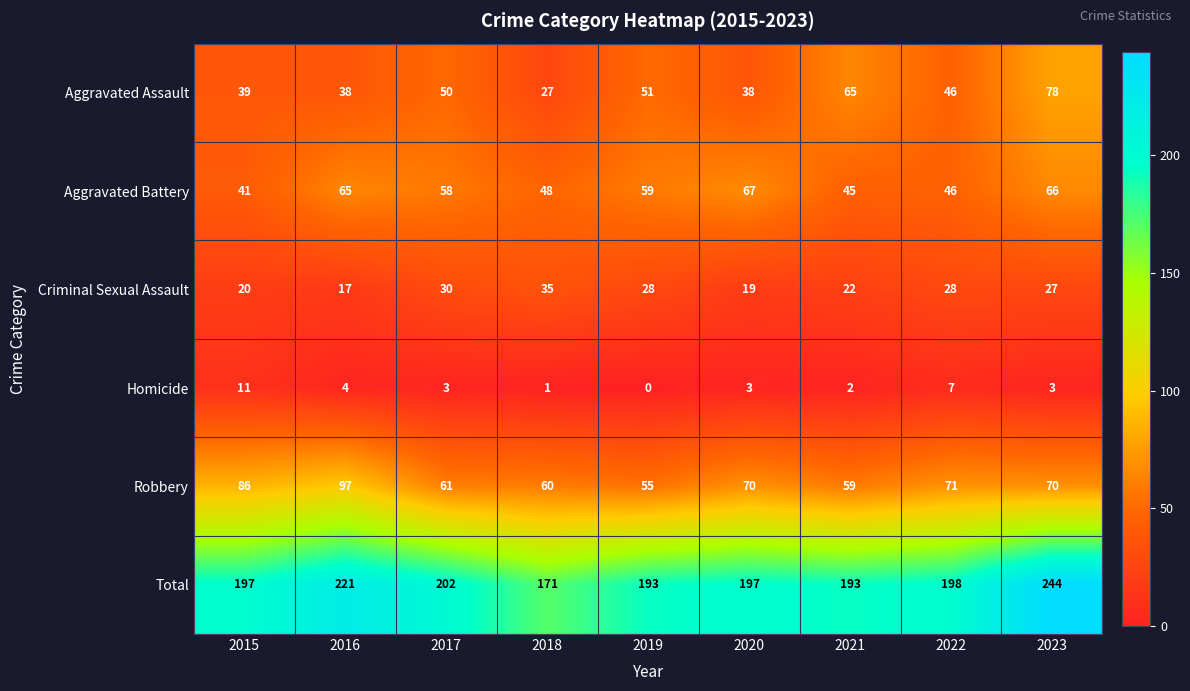

At which label is Criminal Sexual Assault closest to 26?

2023